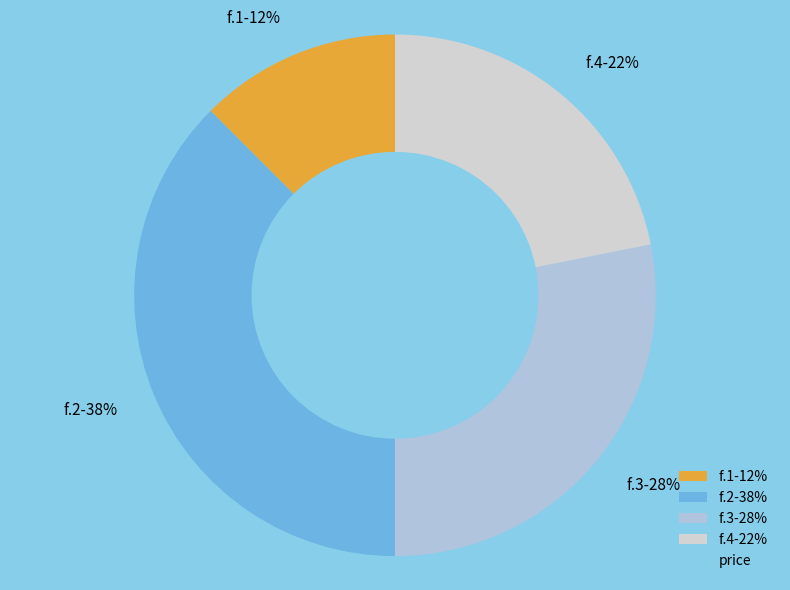

The f.4 slice represents 22% of the pie. True or false?

True